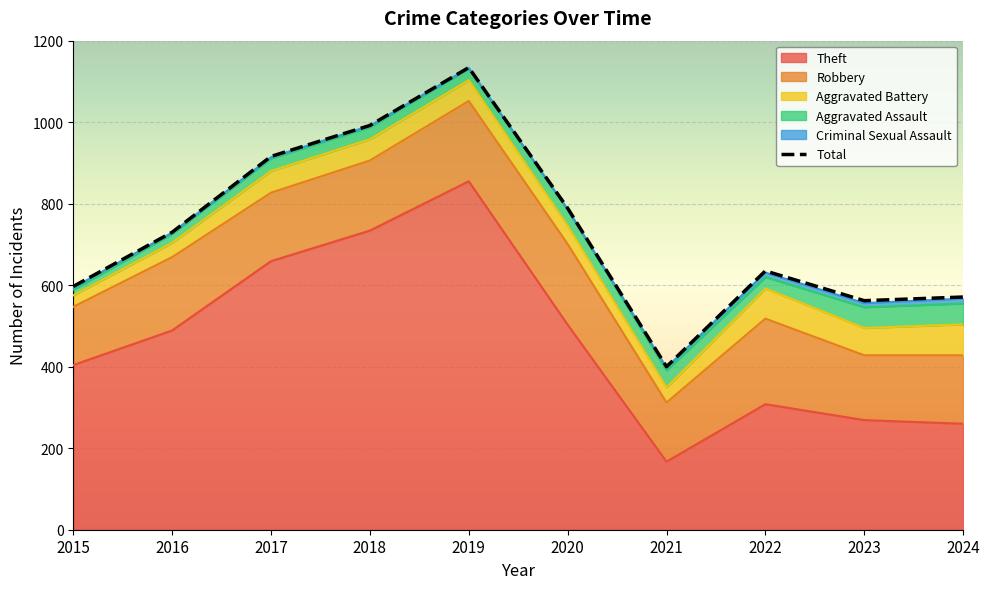

Is it true that the value at 2018 is 992?

True